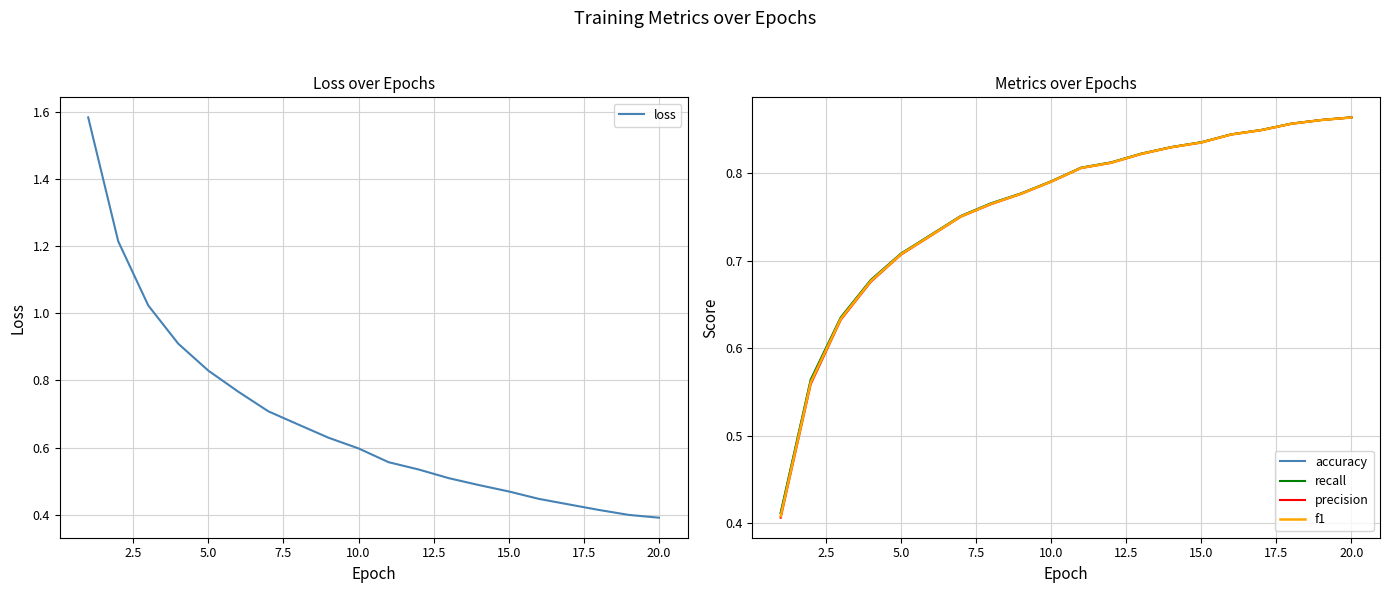

How many intersections are there between accuracy and loss?

1